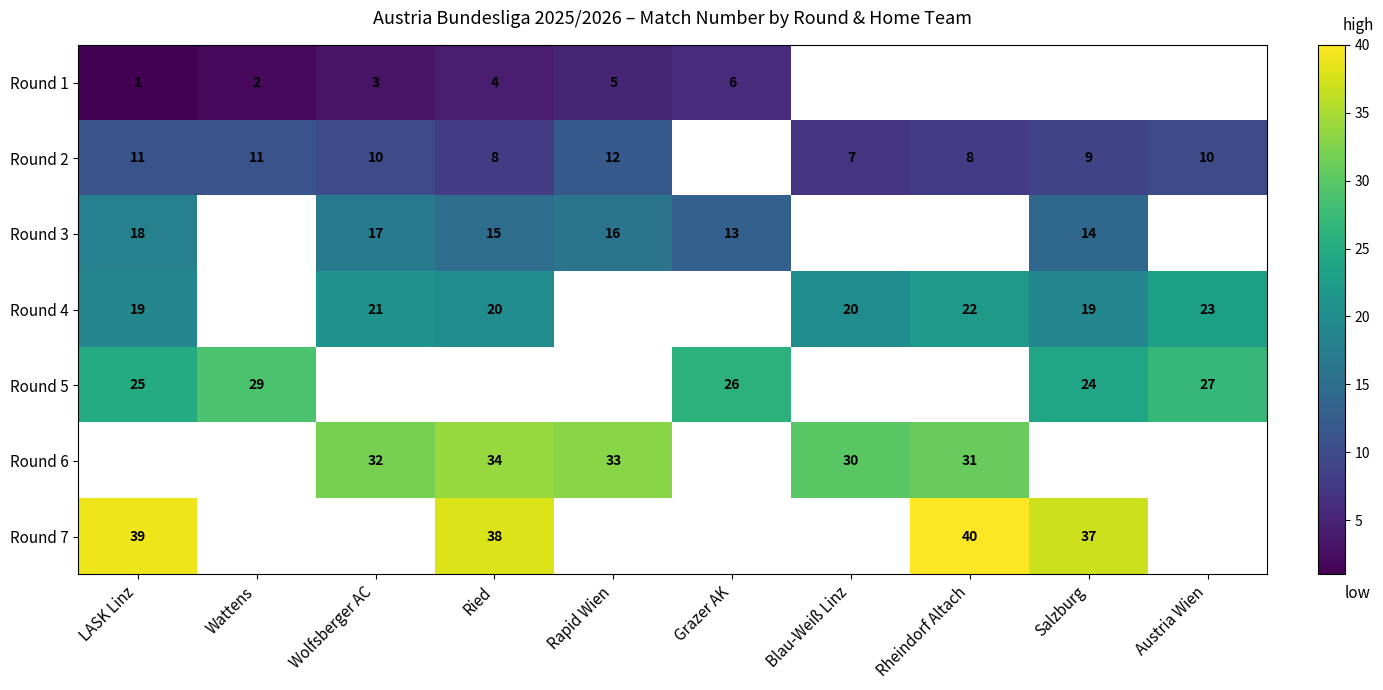

The value of Round 5 at Grazer AK is 26. True or false?

True